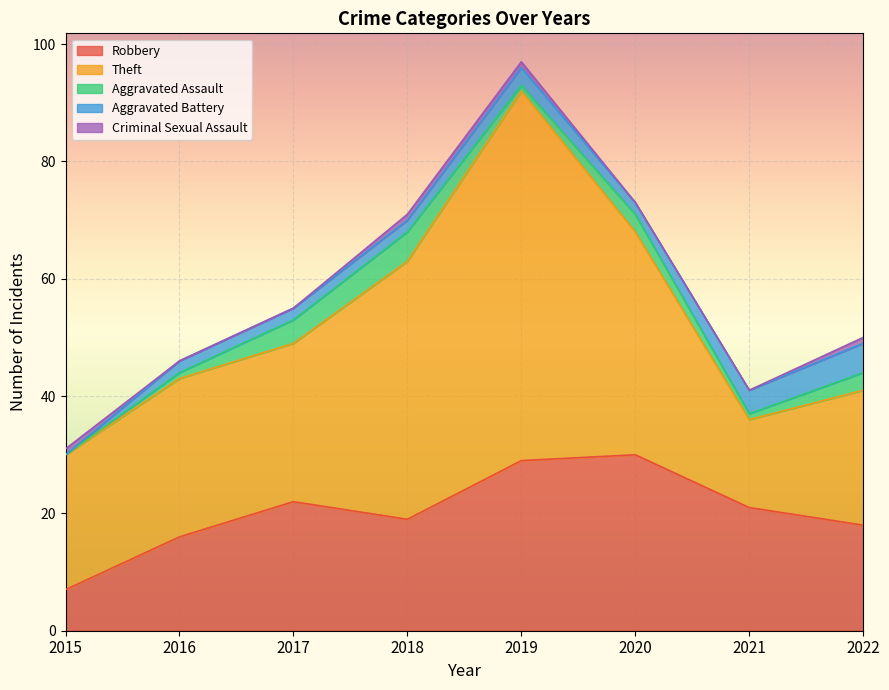

The value of Theft at 2015 is 23. True or false?

True